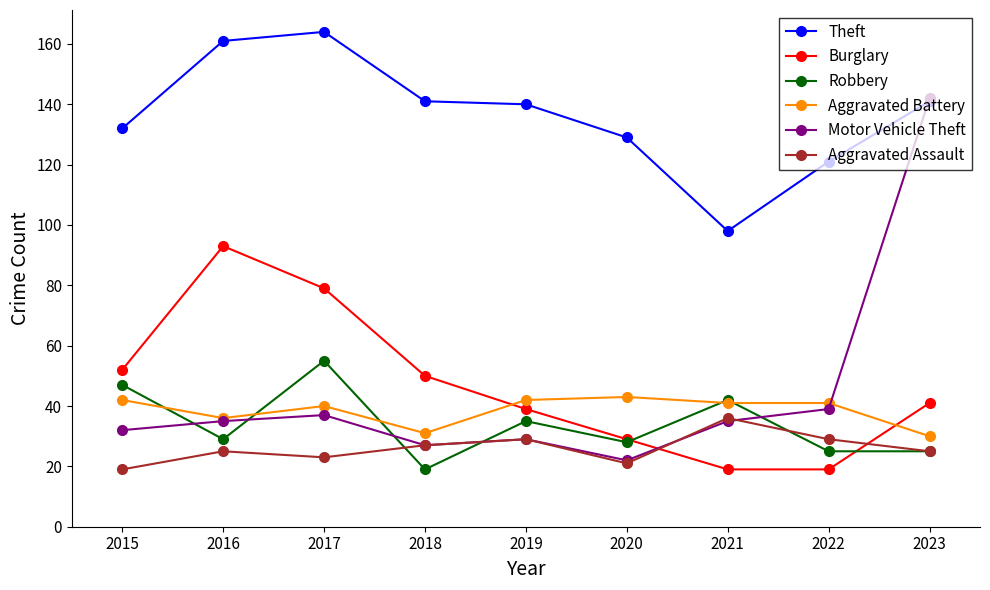

What is the value of the Theft point at the 8th from the left?

121